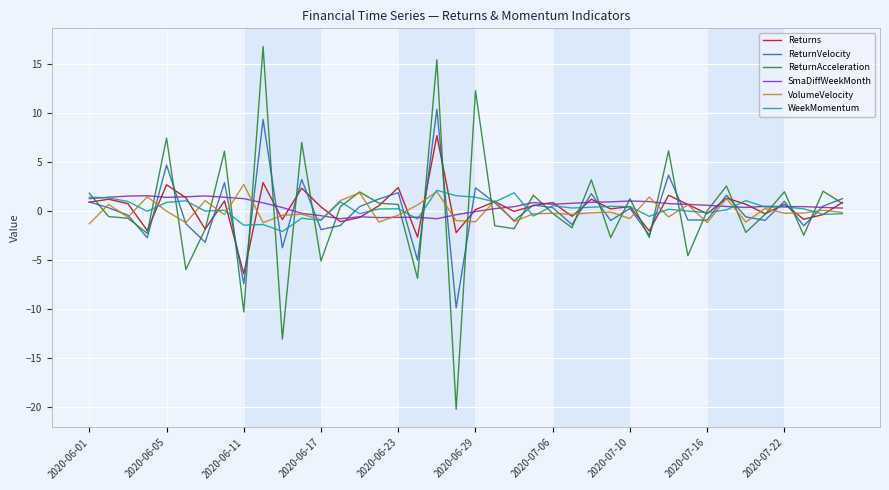

What is the maximum value shown in the chart?

16.8